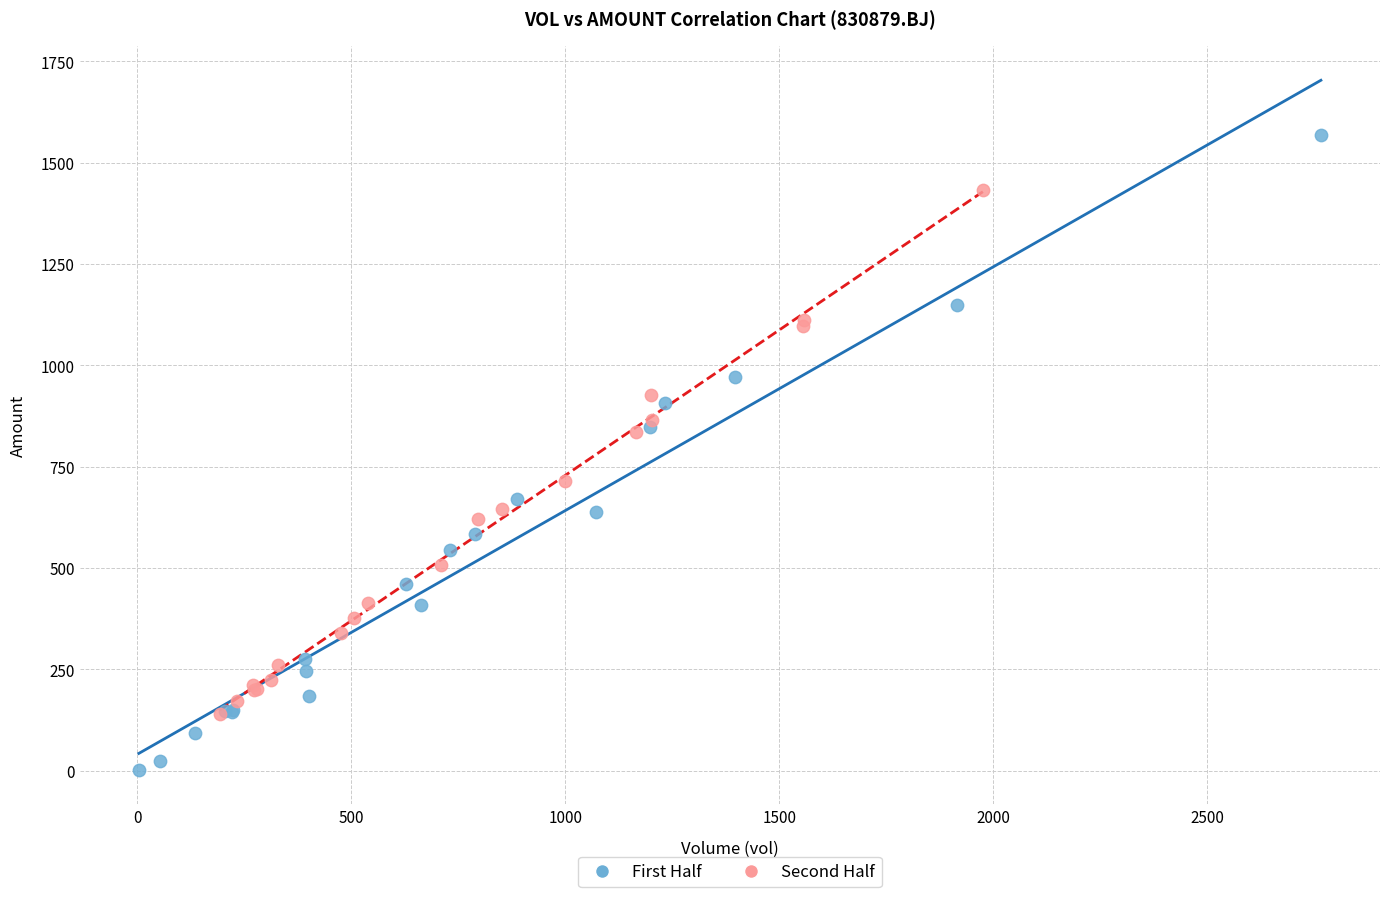

Which series contains the lowest Y value?

First Half